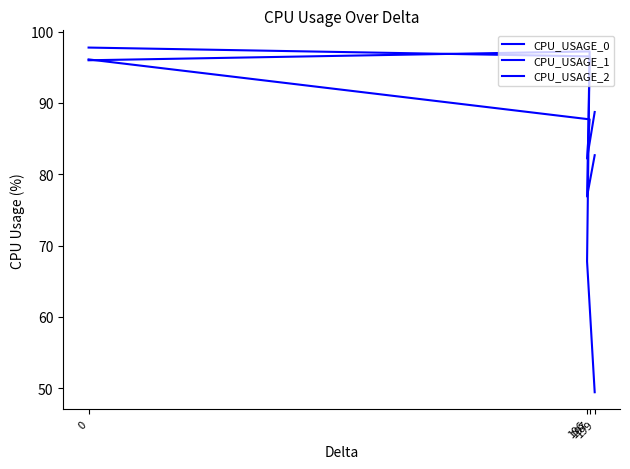

What is the lowest value of the CPU_USAGE_2 series?

82.2